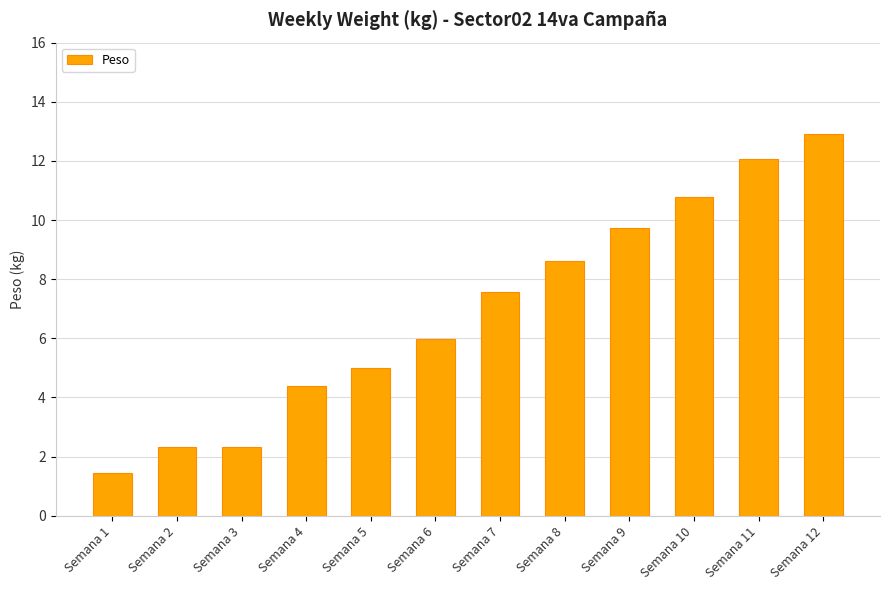

Reading right to left, transcribe all the data shown in this chart.

12.9	12.1	10.8	9.7	8.6	7.6	6.0	5.0	4.4	2.3	2.3	1.5